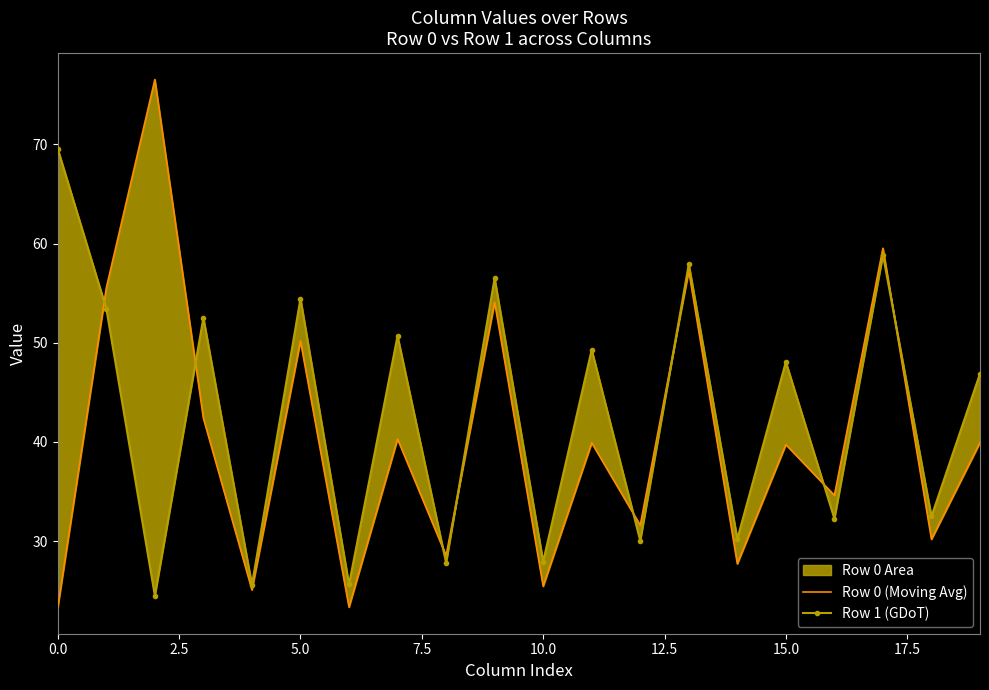

Which series has the widest spread of values?

Row 0 (Moving Avg)